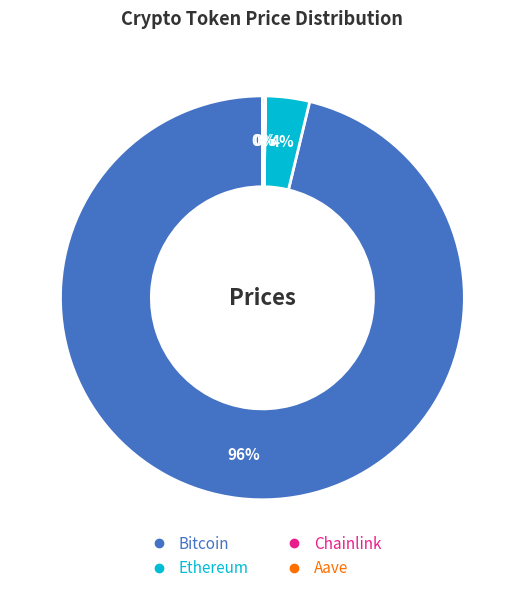

True or false: Ethereum accounts for 4% of the total.

True